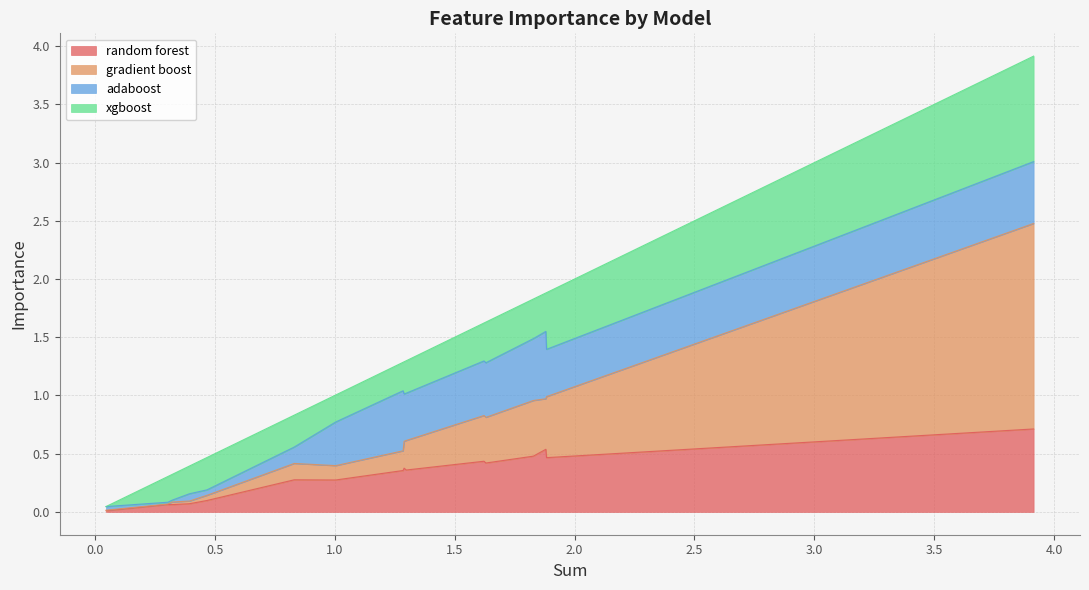

What is the highest value of the random forest series?

0.7